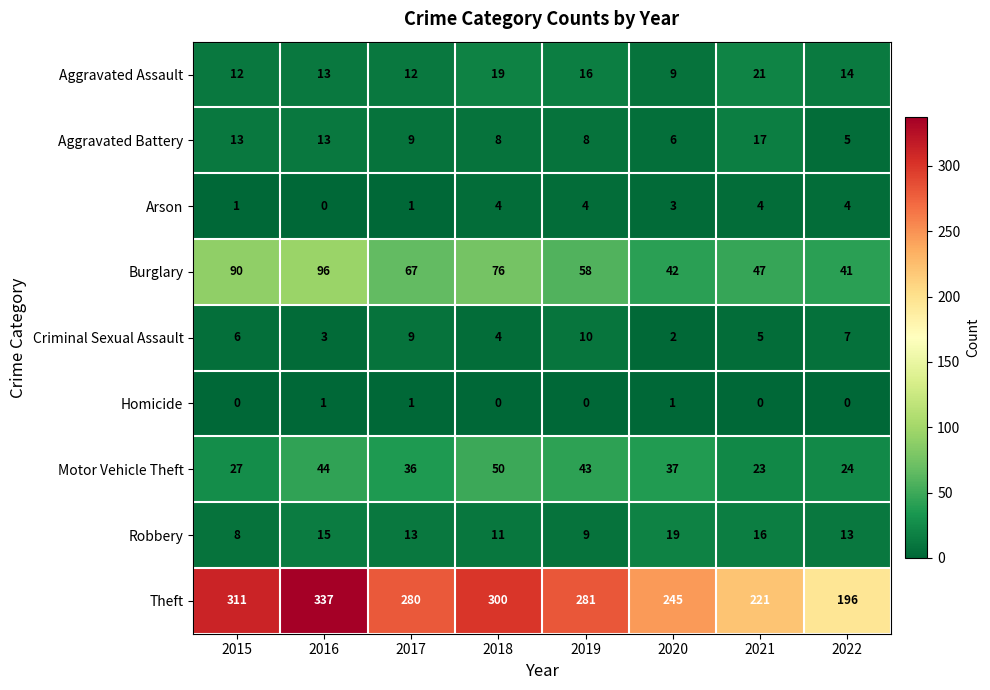

Which series has the largest range (max minus min)?

Theft